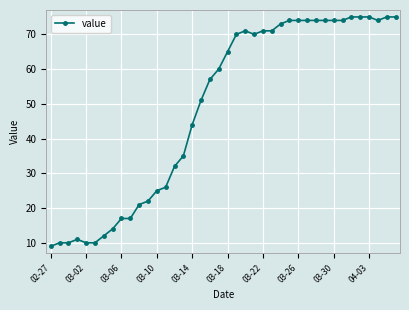

What is the greatest value displayed?

75